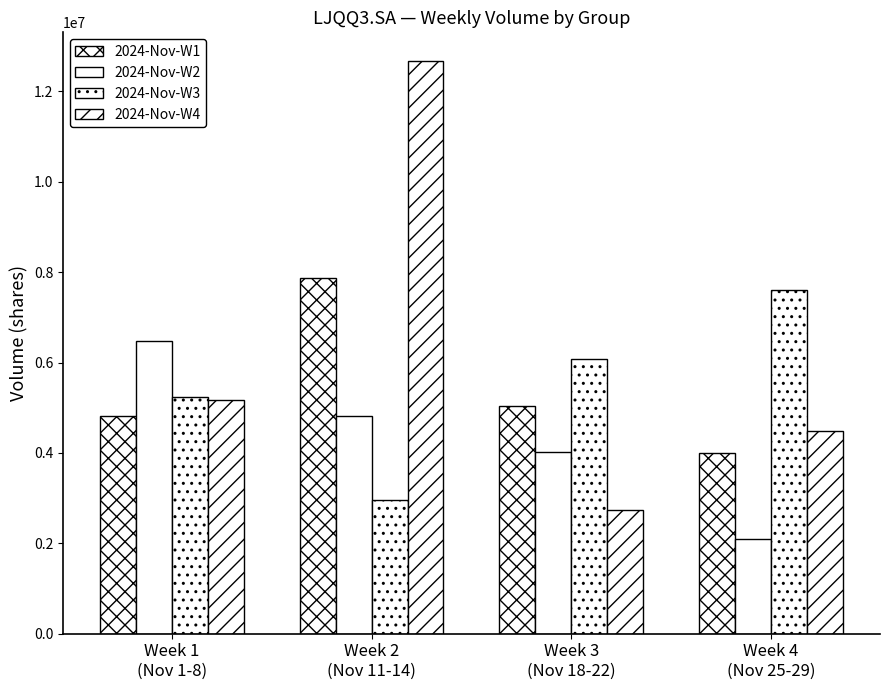

What is the label of the 3rd bar from the left?

Week 3
(Nov 18-22)